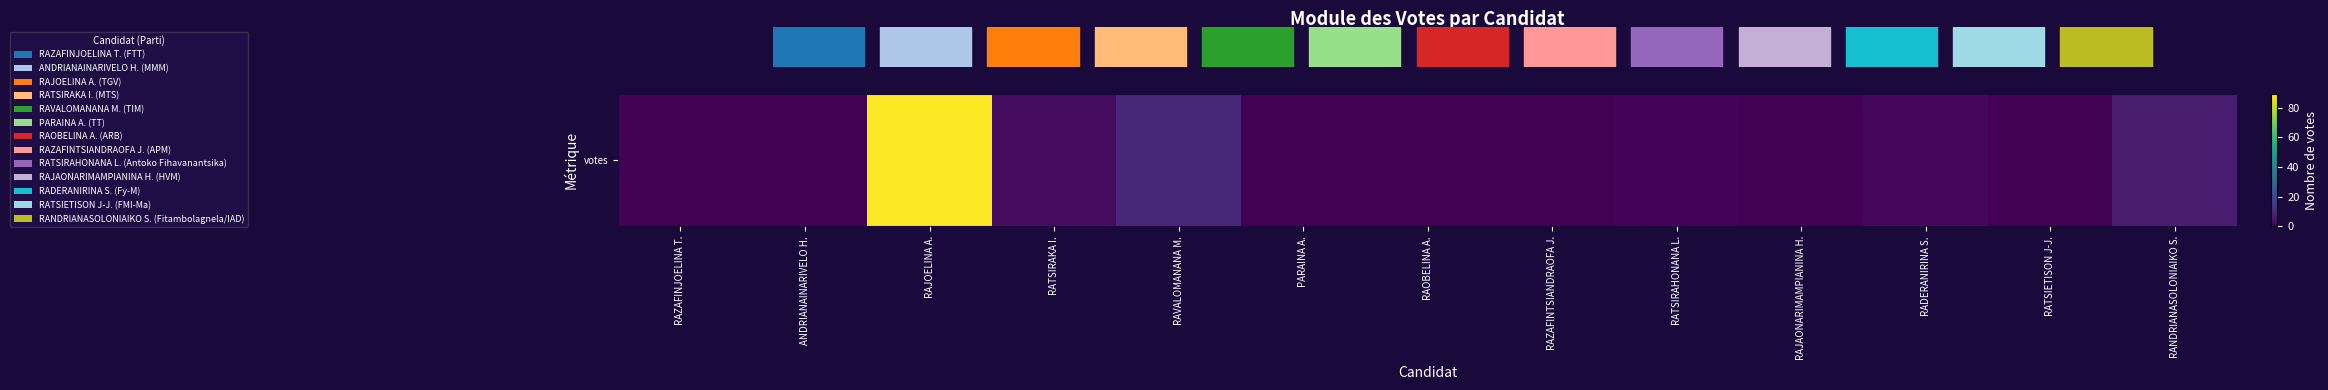

At which category does the chart reach its peak across all series?

RAJOELINA A.